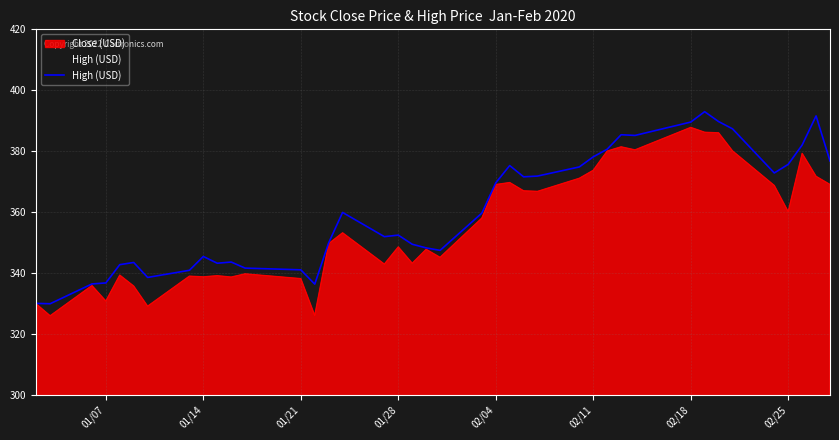

What is the greatest value displayed?

393.0